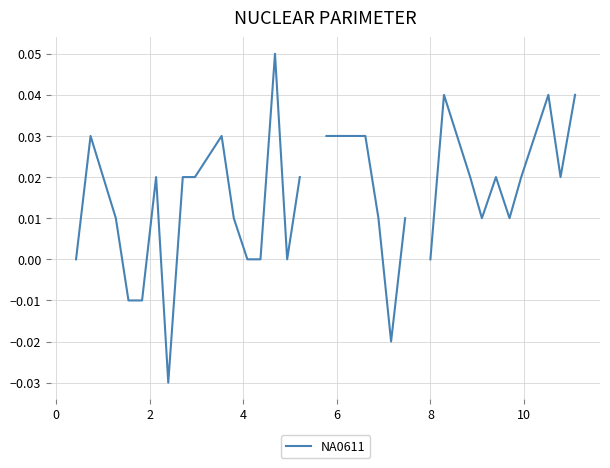

What is the difference between the maximum and minimum values?

0.1